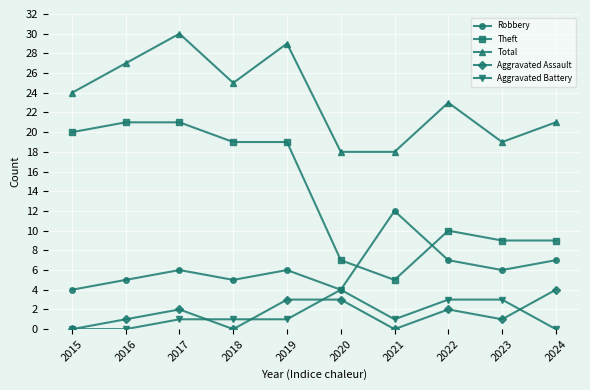

What is the approximate value of Robbery at 2019?

6